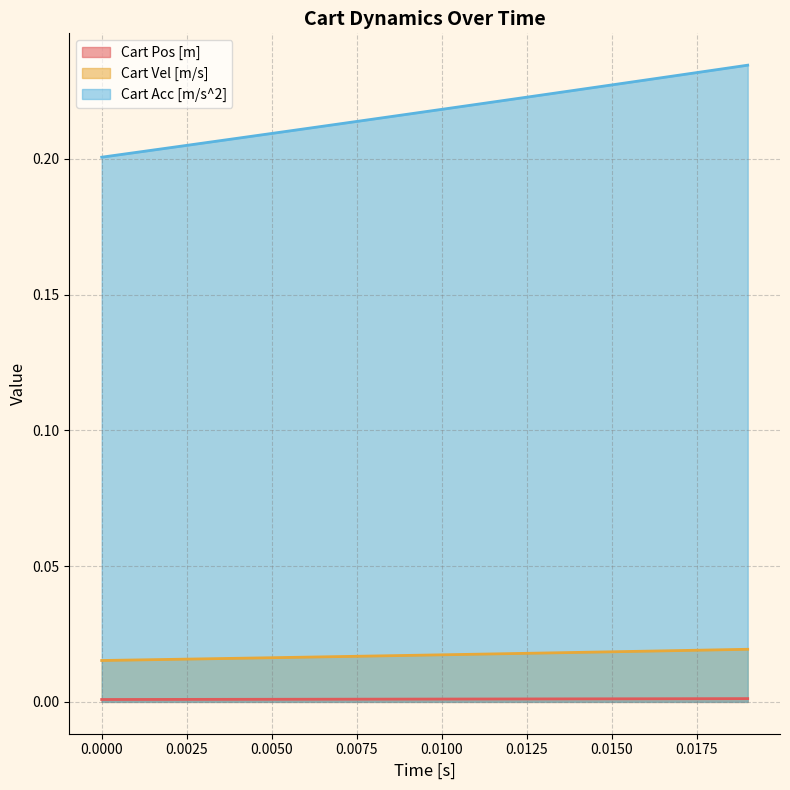

True or false: Cart Acc [m/s^2] and Cart Pos [m] cross at least once.

False